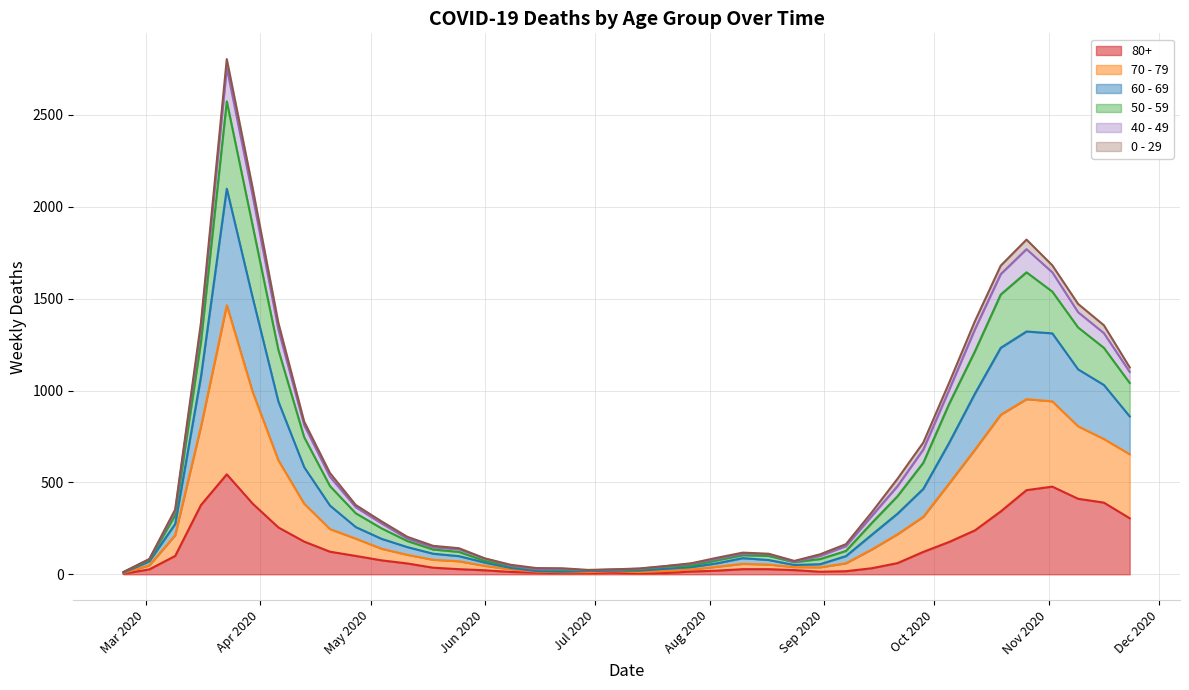

True or false: 50 - 59 has a value of 104 at 2020-08-10.

True